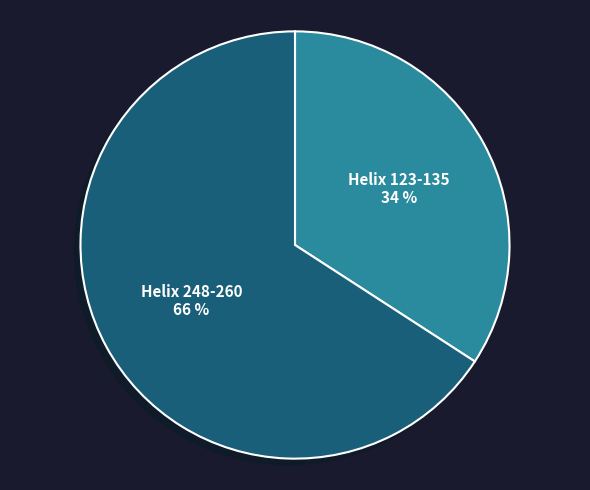

How many slices are in this pie chart?

2